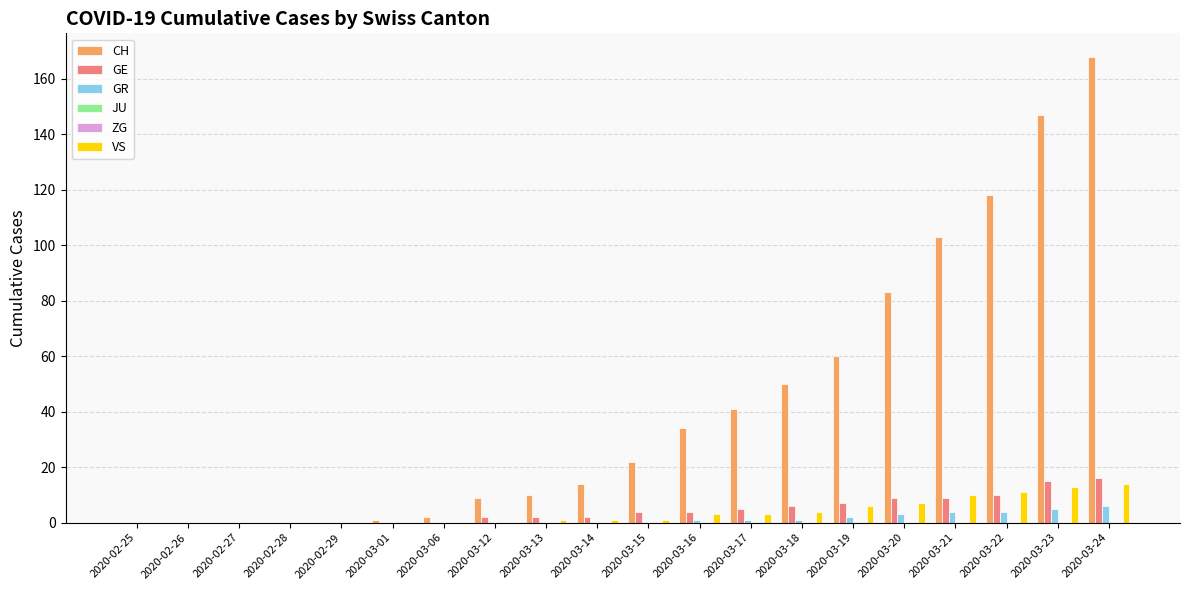

What is the label of the 19th bar from the left?

2020-03-23